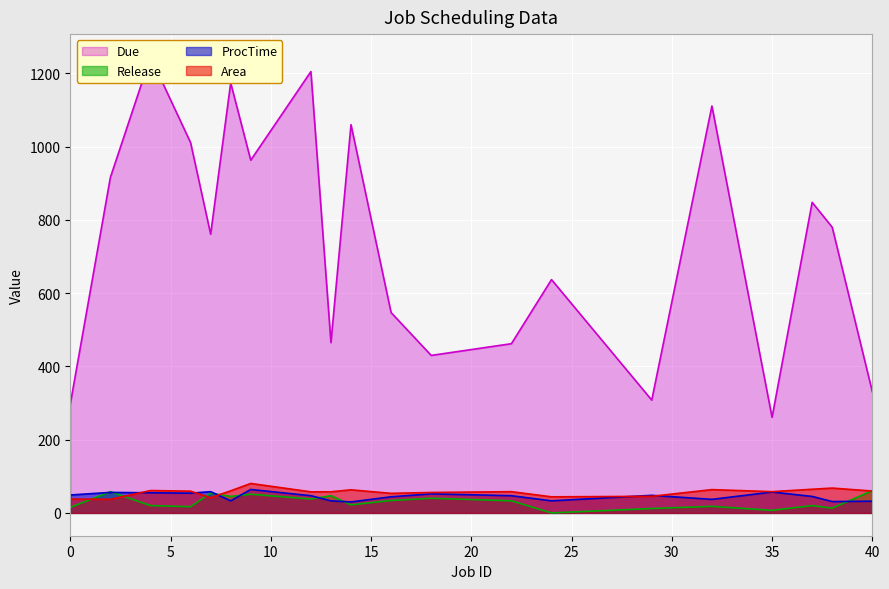

The value of ProcTime at 2 is 56.0. True or false?

True